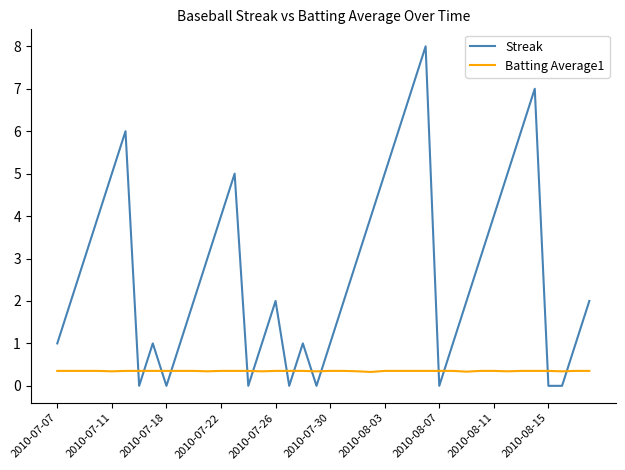

Which series has the largest range (max minus min)?

Streak